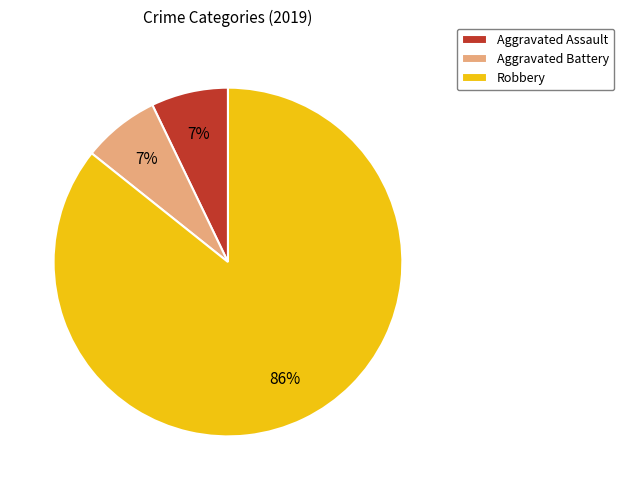

Is the sum of Aggravated Battery and Aggravated Assault greater than half?

No